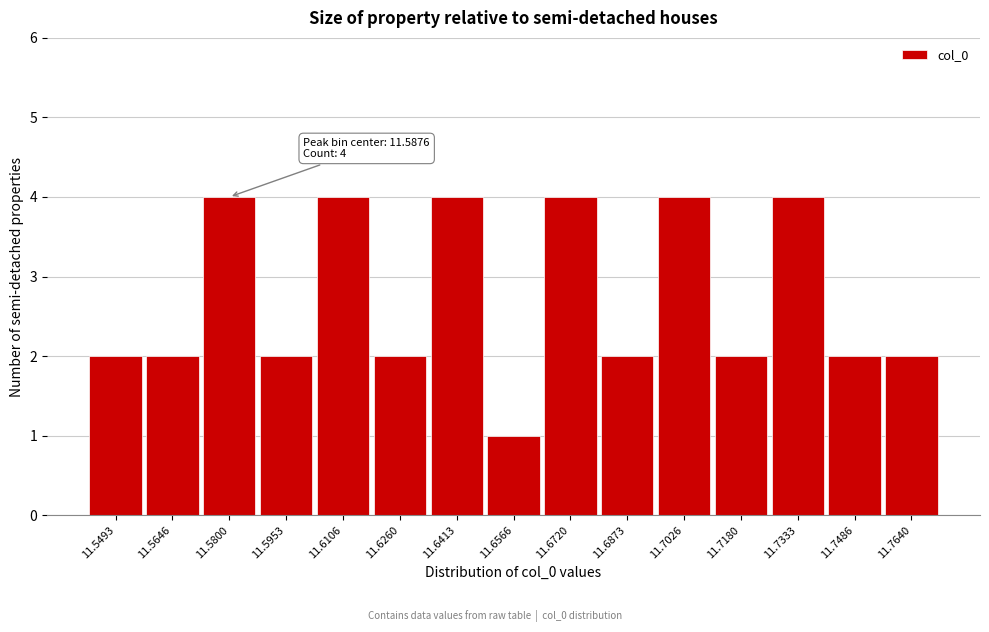

Reading left to right, what are all the values shown in this chart?

2	2	4	2	4	2	4	1	4	2	4	2	4	2	2